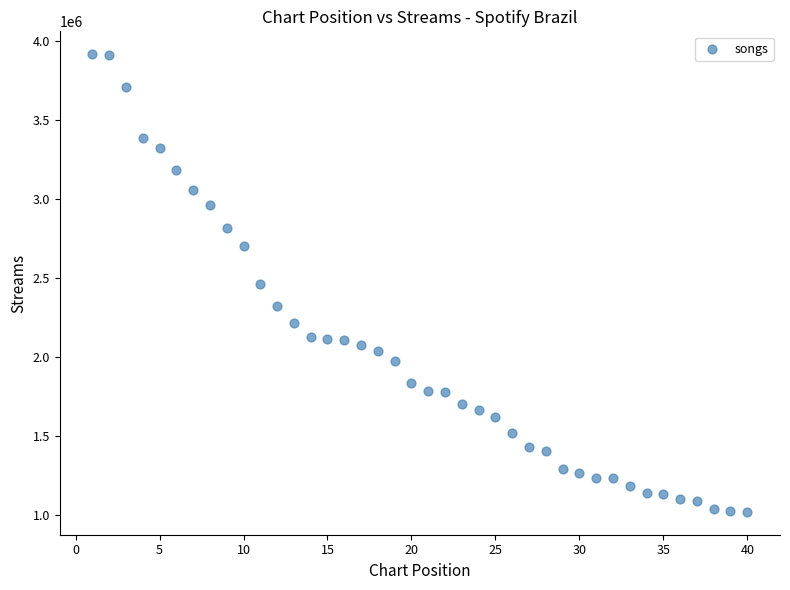

What is the range of Y values (max minus min)?

2899297